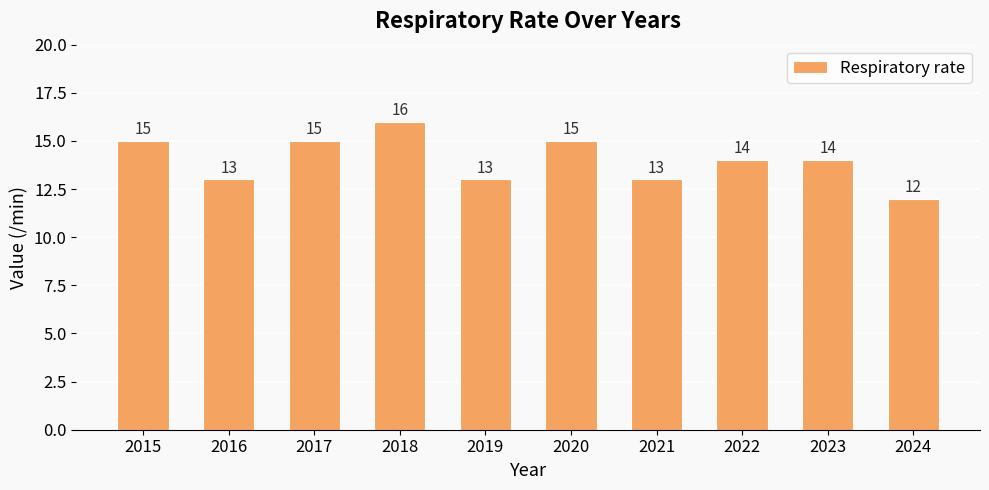

What is the value of the 4th bar from the left?

16